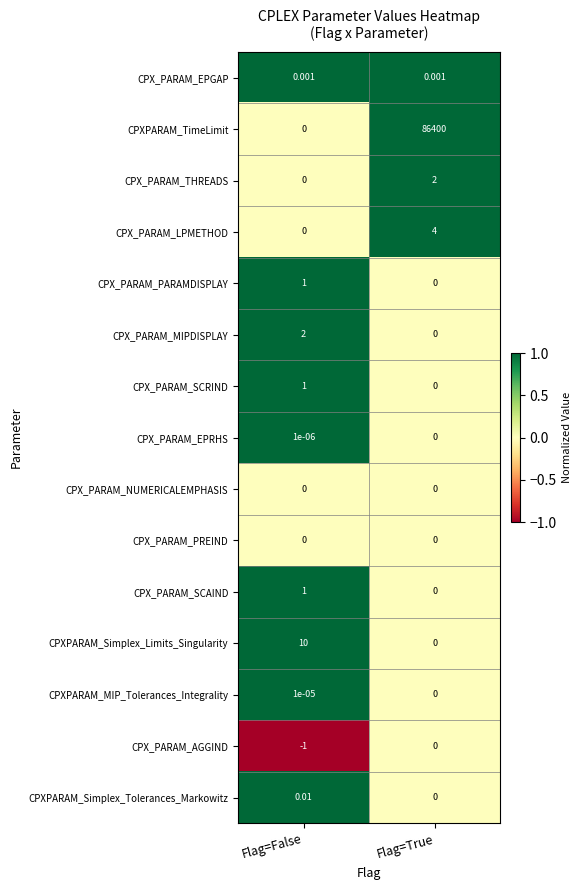

Which series changed the most between Flag=False and Flag=True?

CPXPARAM_TimeLimit